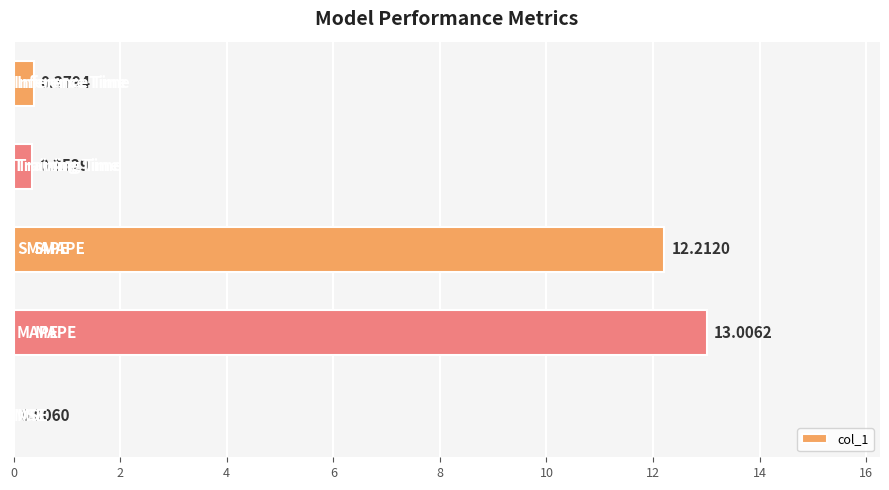

What is the sum of all values?

26.0